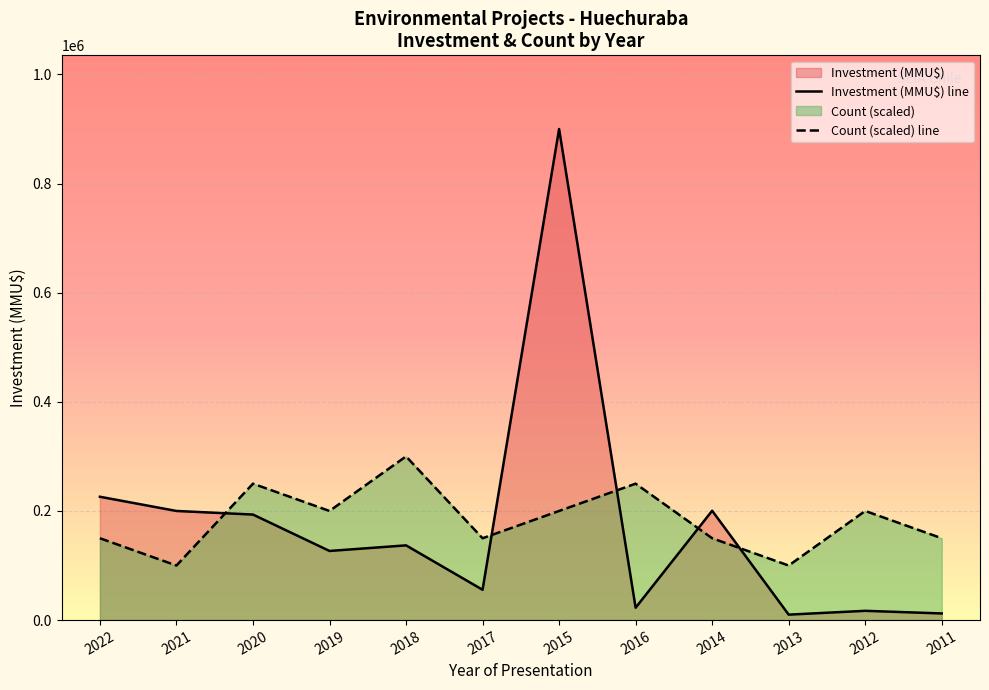

How many interior local peaks does the Investment_MMU series have?

4